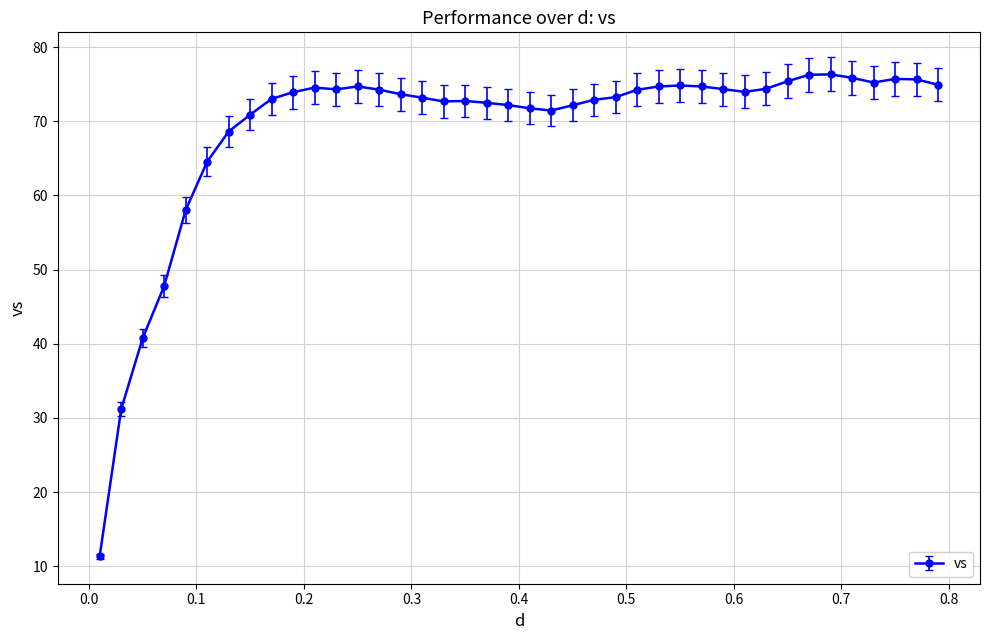

True or false: there are more than 1 points higher than both neighbors.

True